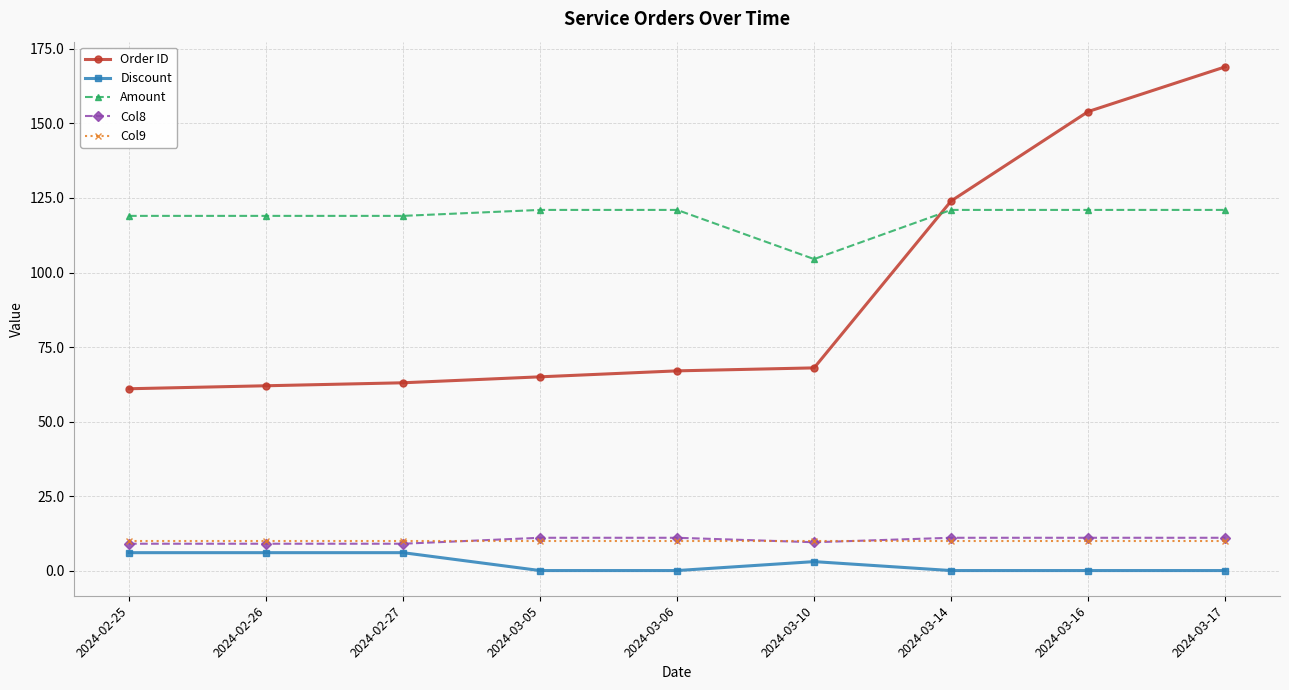

How many lines are shown in the chart?

5